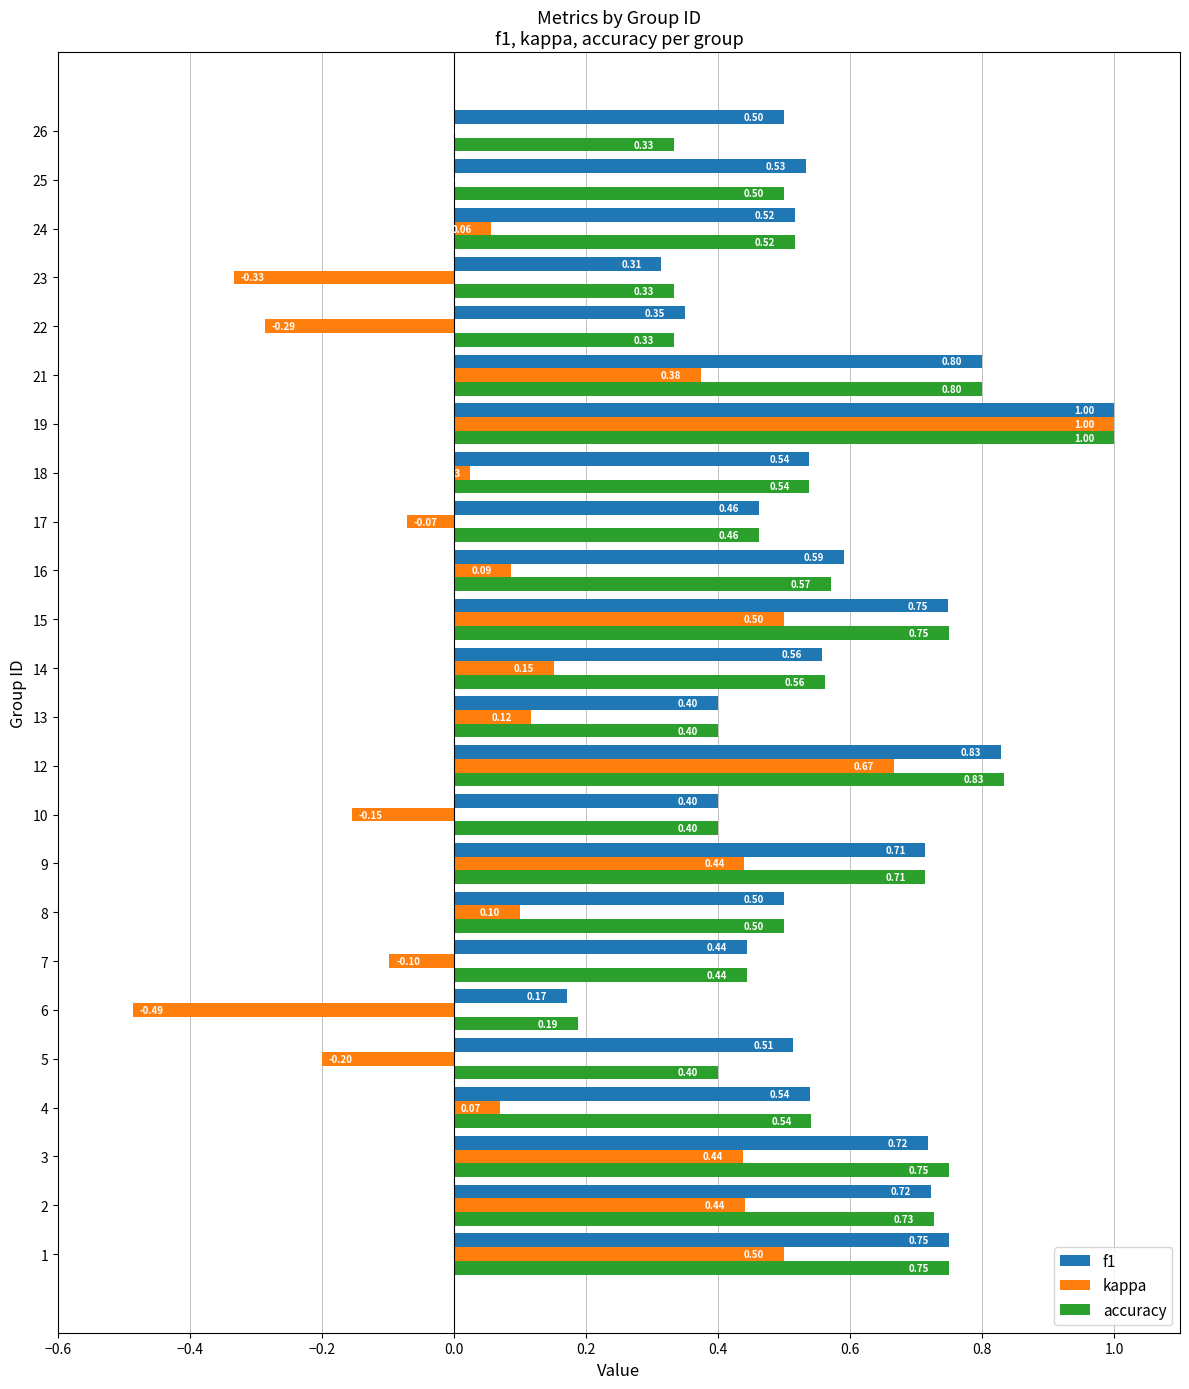

At which label is accuracy closest to 0?

6